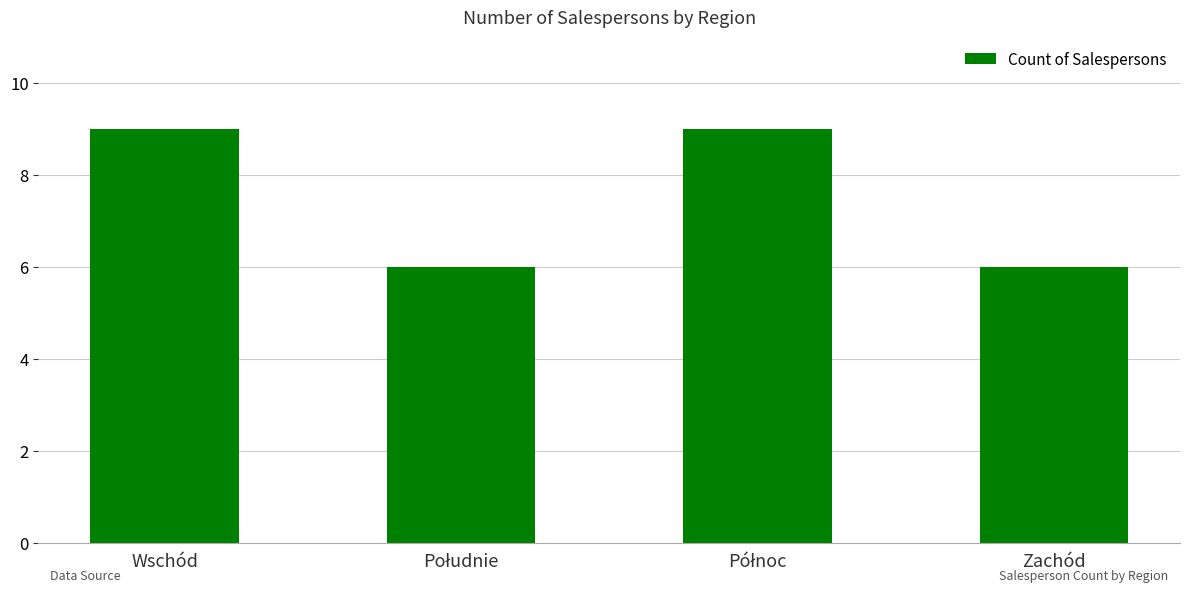

What is the change in value from Wschód to Zachód?

-3